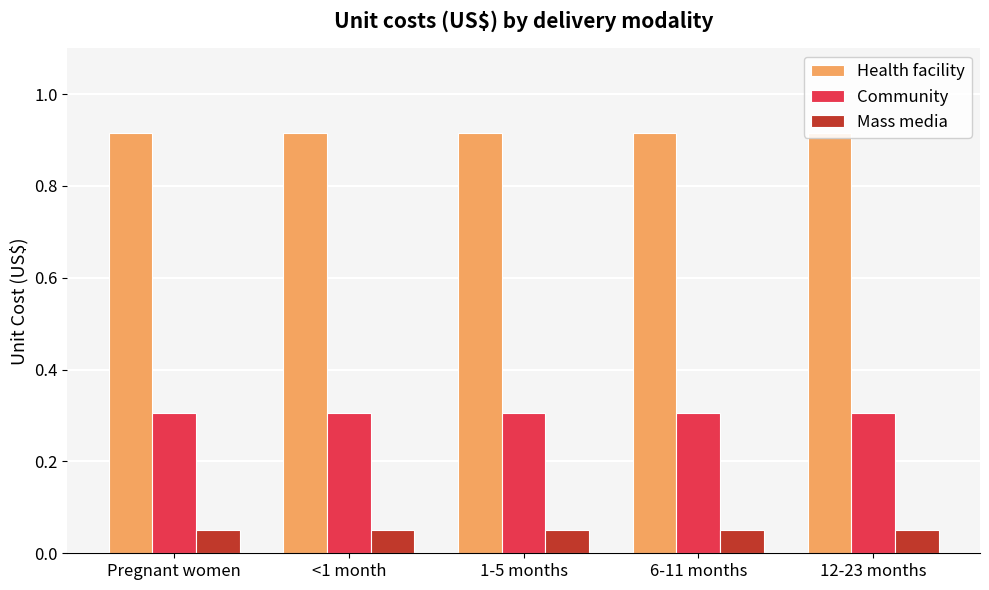

Reading left to right, extract all data points from this chart.

Health facility: Pregnant women=0.9	<1 month=0.9	1-5 months=0.9	6-11 months=0.9	12-23 months=0.9
Community: Pregnant women=0.3	<1 month=0.3	1-5 months=0.3	6-11 months=0.3	12-23 months=0.3
Mass media: Pregnant women=0.1	<1 month=0.1	1-5 months=0.1	6-11 months=0.1	12-23 months=0.1